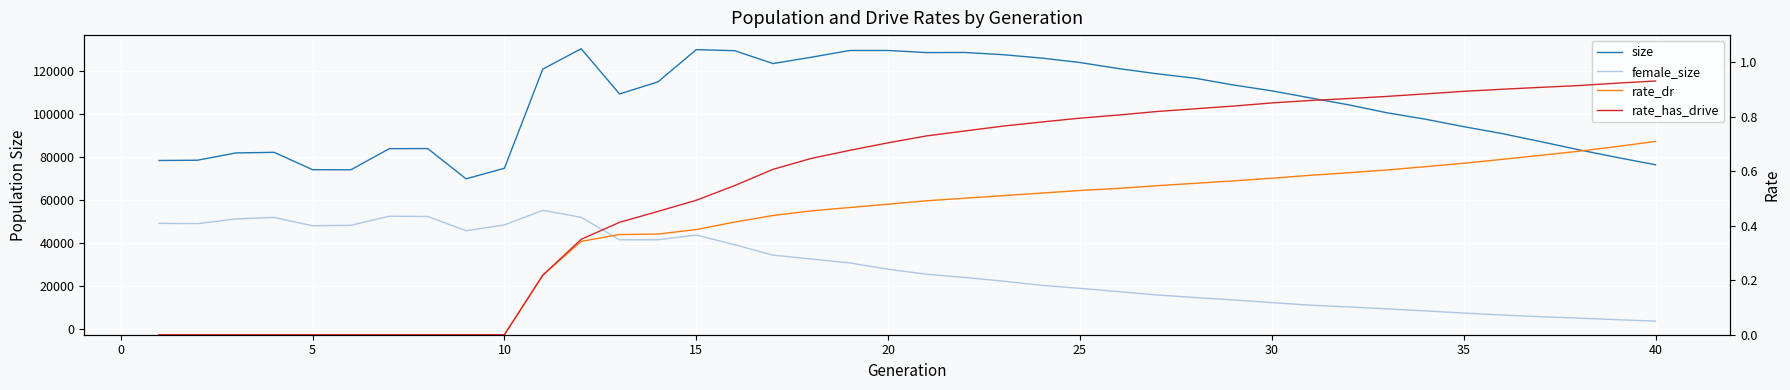

How many values in the size series exceed 109329?

19